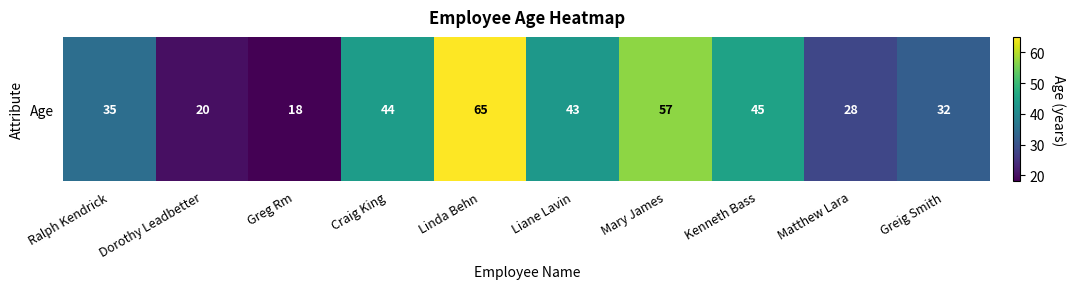

Reading right to left, extract all data points from this chart.

Greig Smith=32	Matthew Lara=28	Kenneth Bass=45	Mary James=57	Liane Lavin=43	Linda Behn=65	Craig King=44	Greg Rm=18	Dorothy Leadbetter=20	Ralph Kendrick=35